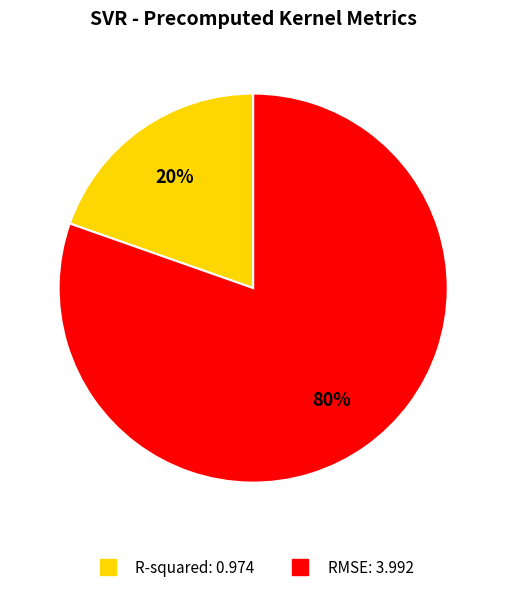

How many slices are in this pie chart?

2